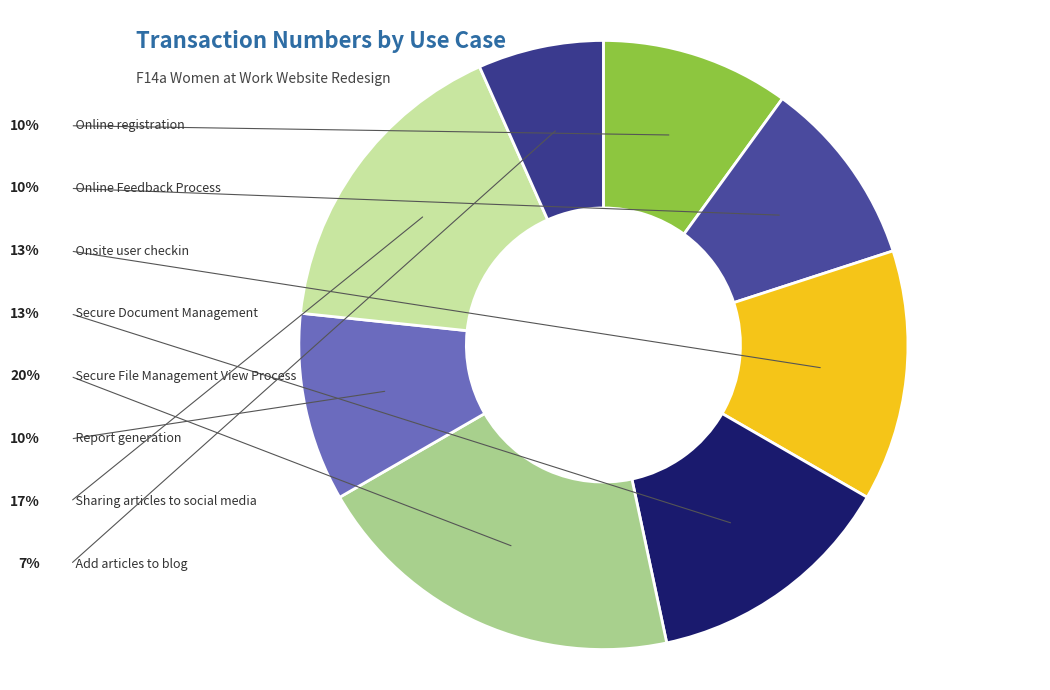

Is it true that Secure File Management View Process is 33% of the pie?

False